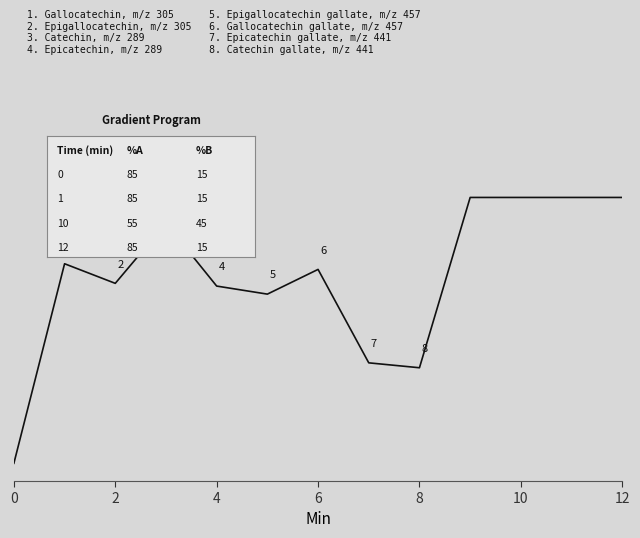

Does the chart have visible grid lines?

No